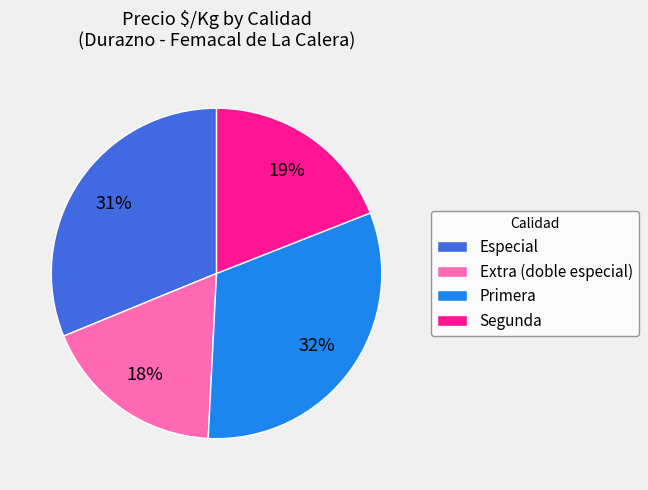

To the nearest percent, what percentage of the pie is Especial?

31%